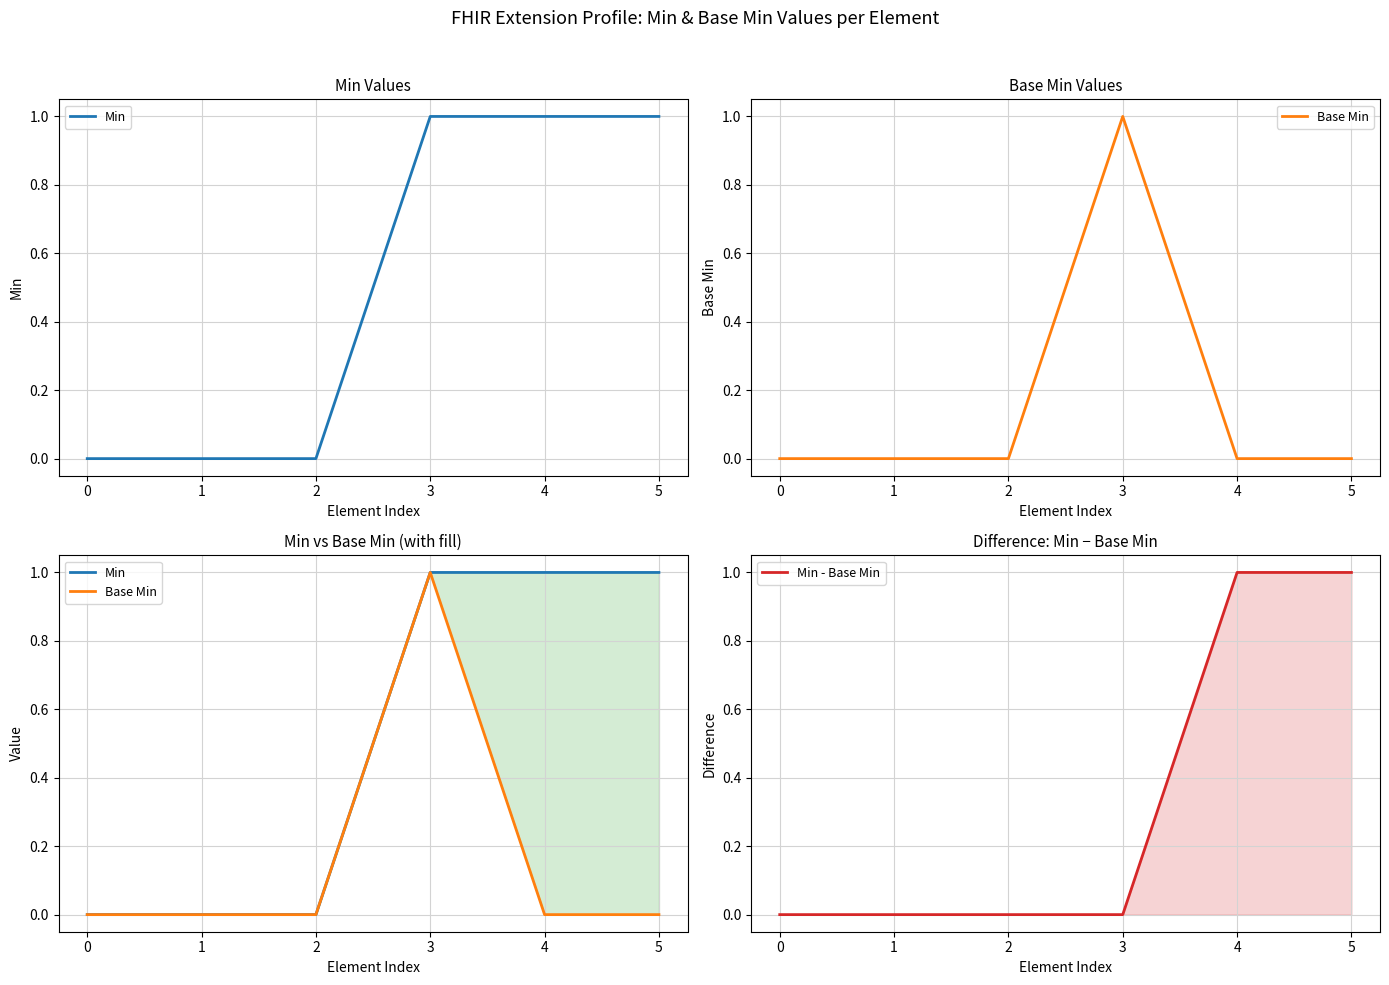

List the series in order of their peak value, highest first.

Min, Base Min, Min - Base Min